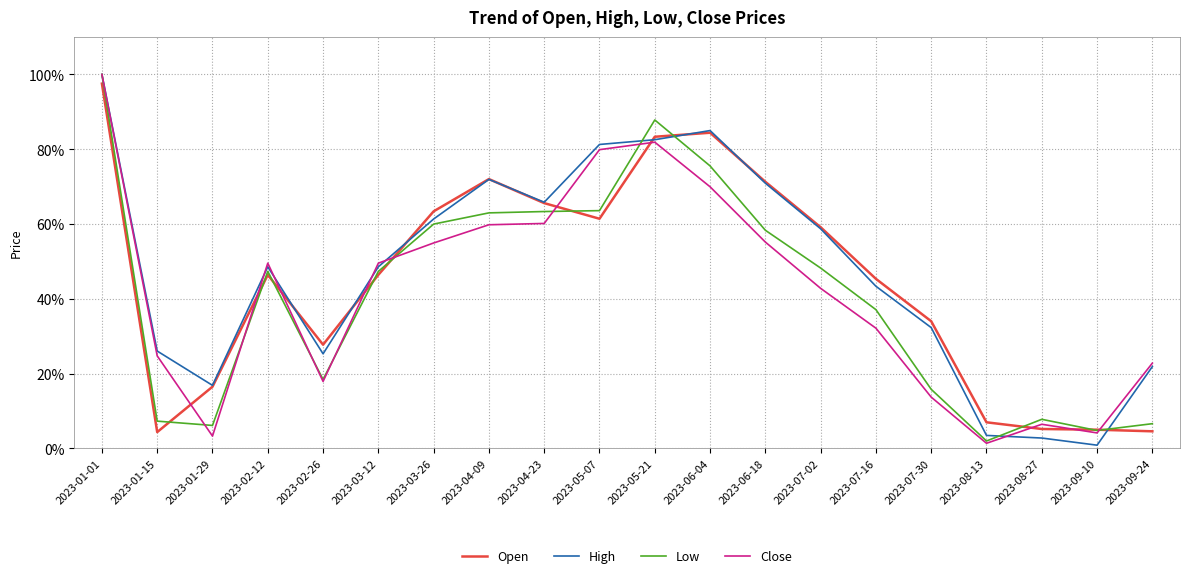

Reading right to left, extract all data points from this chart.

Open: 2023-09-24=0.0	2023-09-10=0.0	2023-08-27=0.1	2023-08-13=0.1	2023-07-30=0.3	2023-07-16=0.5	2023-07-02=0.6	2023-06-18=0.7	2023-06-04=0.8	2023-05-21=0.8	2023-05-07=0.6	2023-04-23=0.7	2023-04-09=0.7	2023-03-26=0.6	2023-03-12=0.5	2023-02-26=0.3	2023-02-12=0.5	2023-01-29=0.2	2023-01-15=0.0	2023-01-01=1.0
High: 2023-09-24=0.2	2023-09-10=0.0	2023-08-27=0.0	2023-08-13=0.0	2023-07-30=0.3	2023-07-16=0.4	2023-07-02=0.6	2023-06-18=0.7	2023-06-04=0.8	2023-05-21=0.8	2023-05-07=0.8	2023-04-23=0.7	2023-04-09=0.7	2023-03-26=0.6	2023-03-12=0.5	2023-02-26=0.3	2023-02-12=0.5	2023-01-29=0.2	2023-01-15=0.3	2023-01-01=1.0
Low: 2023-09-24=0.1	2023-09-10=0.0	2023-08-27=0.1	2023-08-13=0.0	2023-07-30=0.2	2023-07-16=0.4	2023-07-02=0.5	2023-06-18=0.6	2023-06-04=0.8	2023-05-21=0.9	2023-05-07=0.6	2023-04-23=0.6	2023-04-09=0.6	2023-03-26=0.6	2023-03-12=0.5	2023-02-26=0.2	2023-02-12=0.5	2023-01-29=0.1	2023-01-15=0.1	2023-01-01=1.0
Close: 2023-09-24=0.2	2023-09-10=0.0	2023-08-27=0.1	2023-08-13=0.0	2023-07-30=0.1	2023-07-16=0.3	2023-07-02=0.4	2023-06-18=0.6	2023-06-04=0.7	2023-05-21=0.8	2023-05-07=0.8	2023-04-23=0.6	2023-04-09=0.6	2023-03-26=0.5	2023-03-12=0.5	2023-02-26=0.2	2023-02-12=0.5	2023-01-29=0.0	2023-01-15=0.2	2023-01-01=1.0